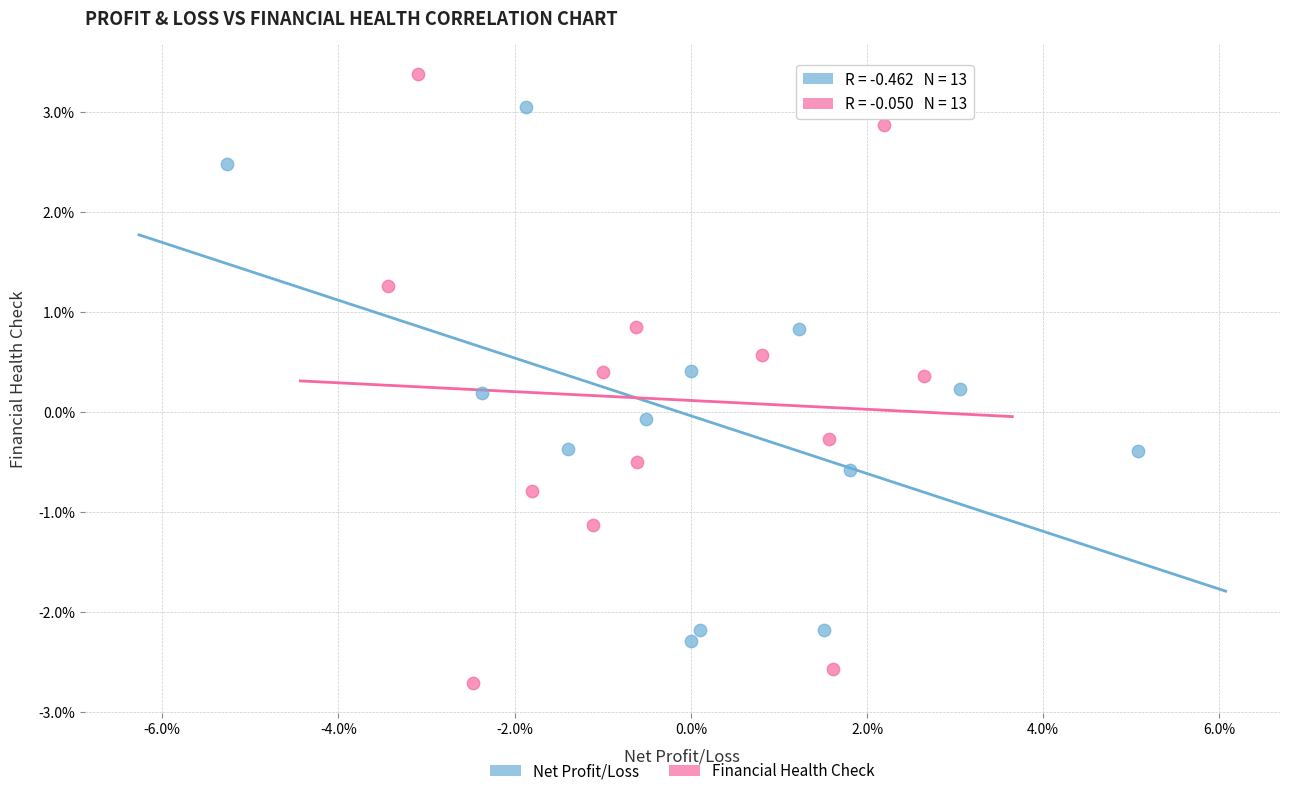

Which series has the largest Y range (max minus min)?

Financial Health Check